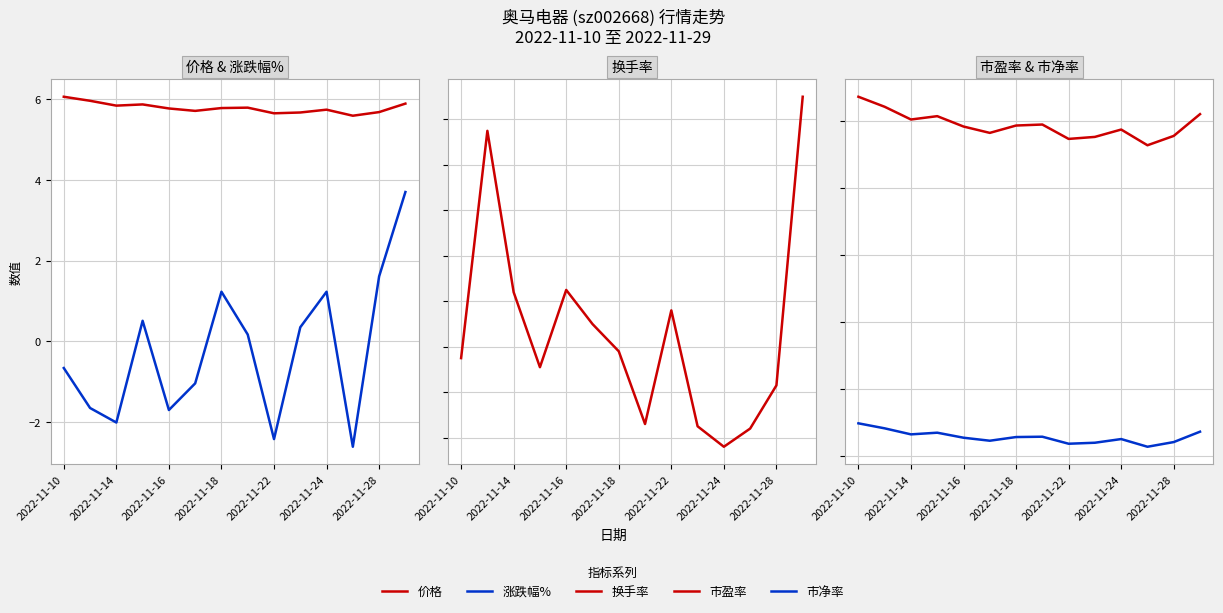

In 涨跌幅%, how many points are higher than both neighbors (excluding endpoints)?

3